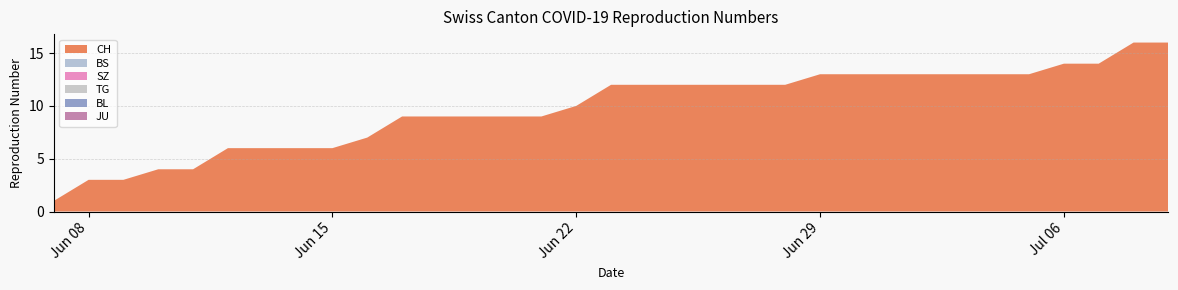

Reading right to left, what are all the values shown in this chart?

CH: 16	16	14	14	13	13	13	13	13	13	13	12	12	12	12	12	12	10	9	9	9	9	9	7	6	6	6	6	4	4	3	3	1
BS: 0	0	0	0	0	0	0	0	0	0	0	0	0	0	0	0	0	0	0	0	0	0	0	0	0	0	0	0	0	0	0	0	0
SZ: 0	0	0	0	0	0	0	0	0	0	0	0	0	0	0	0	0	0	0	0	0	0	0	0	0	0	0	0	0	0	0	0	0
TG: 0	0	0	0	0	0	0	0	0	0	0	0	0	0	0	0	0	0	0	0	0	0	0	0	0	0	0	0	0	0	0	0	0
BL: 0	0	0	0	0	0	0	0	0	0	0	0	0	0	0	0	0	0	0	0	0	0	0	0	0	0	0	0	0	0	0	0	0
JU: 0	0	0	0	0	0	0	0	0	0	0	0	0	0	0	0	0	0	0	0	0	0	0	0	0	0	0	0	0	0	0	0	0